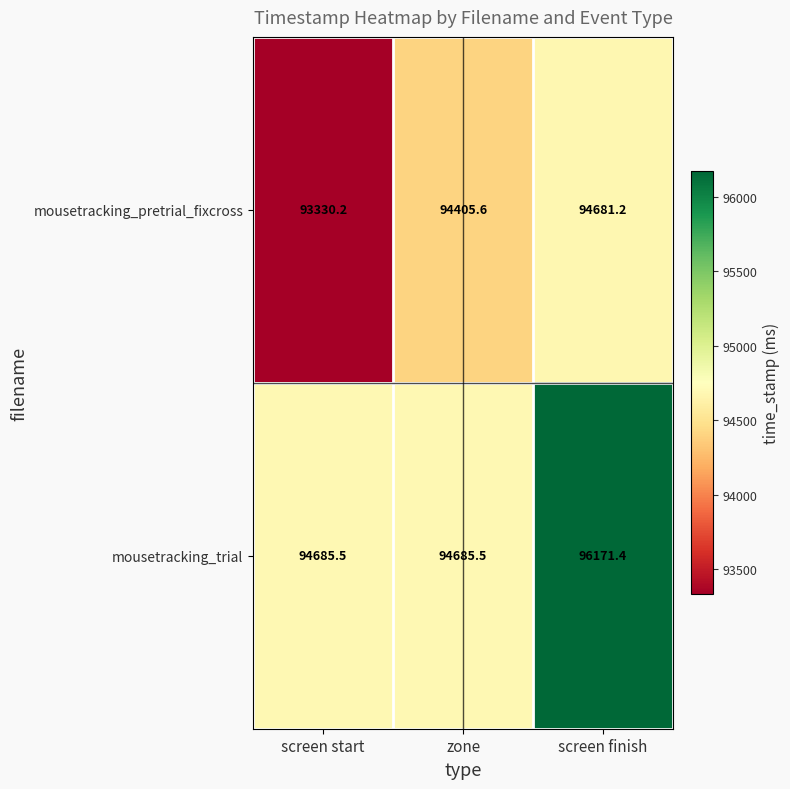

Between screen start and screen finish, which series saw the biggest shift?

mousetracking_trial